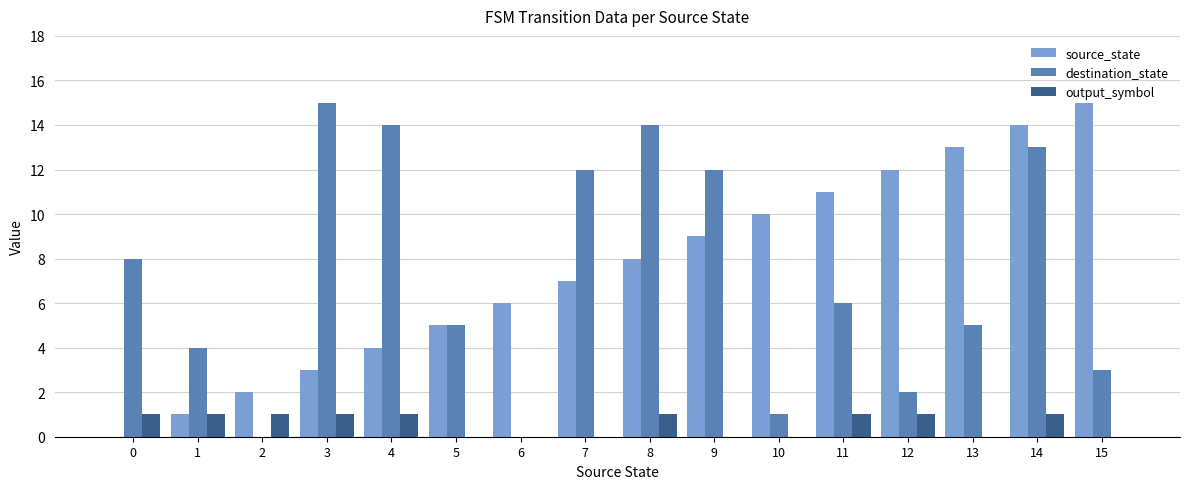

Which series has the largest total across all categories?

source_state